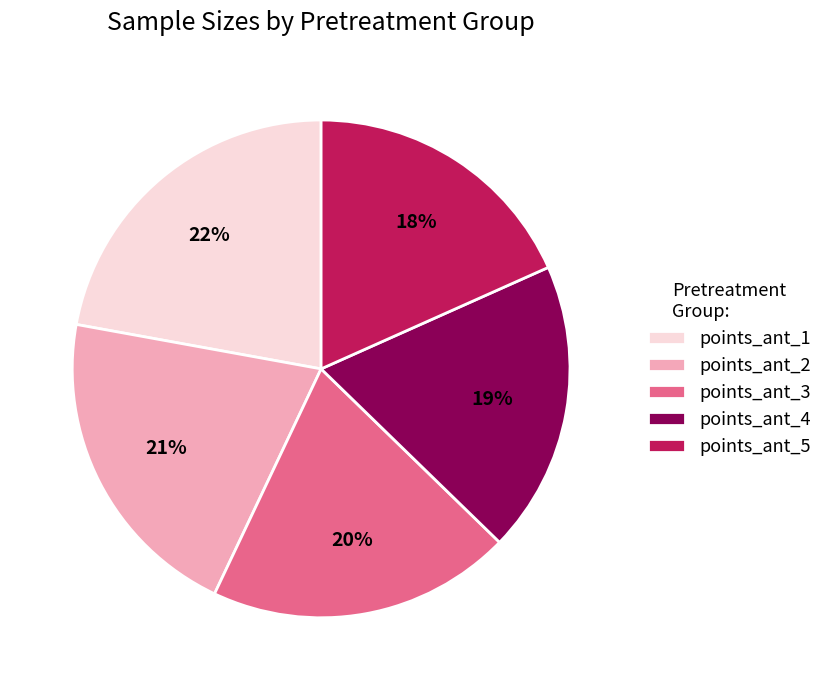

Between points_ant_2 and points_ant_5, which is larger?

points_ant_2